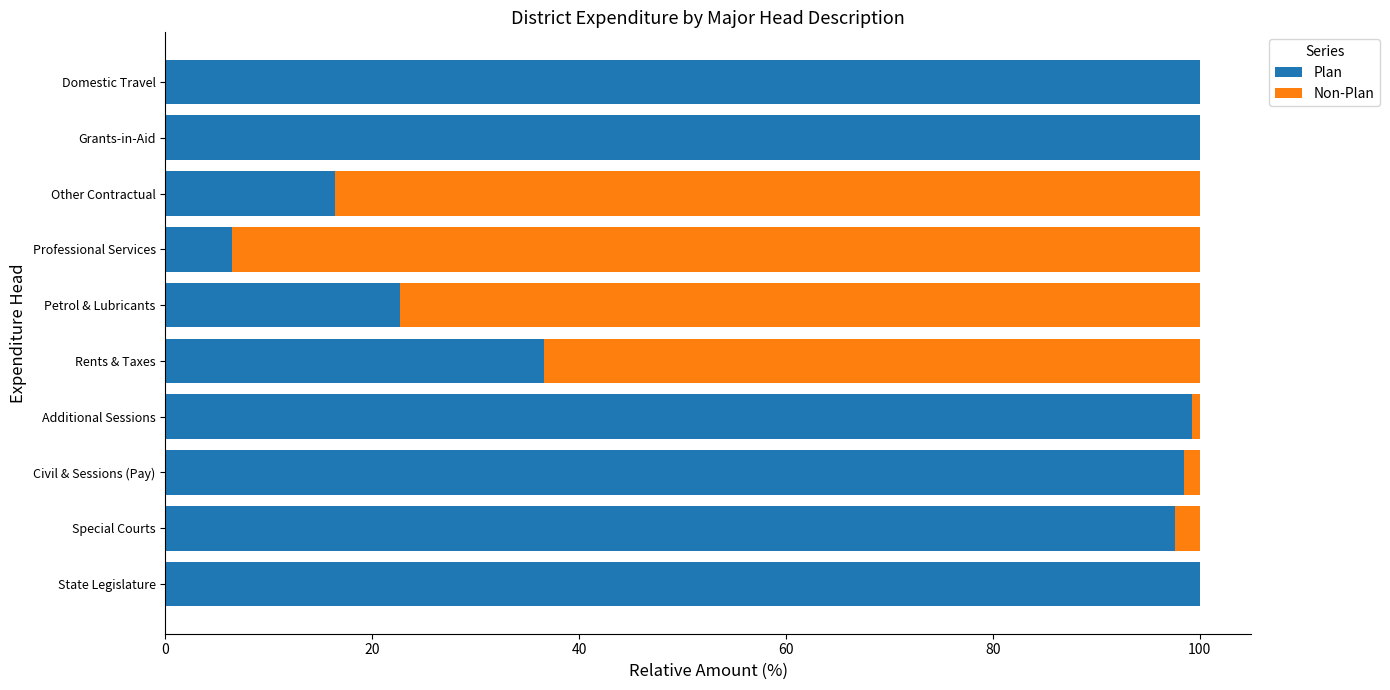

The value of Plan at Grants-in-Aid is 100.0. True or false?

True